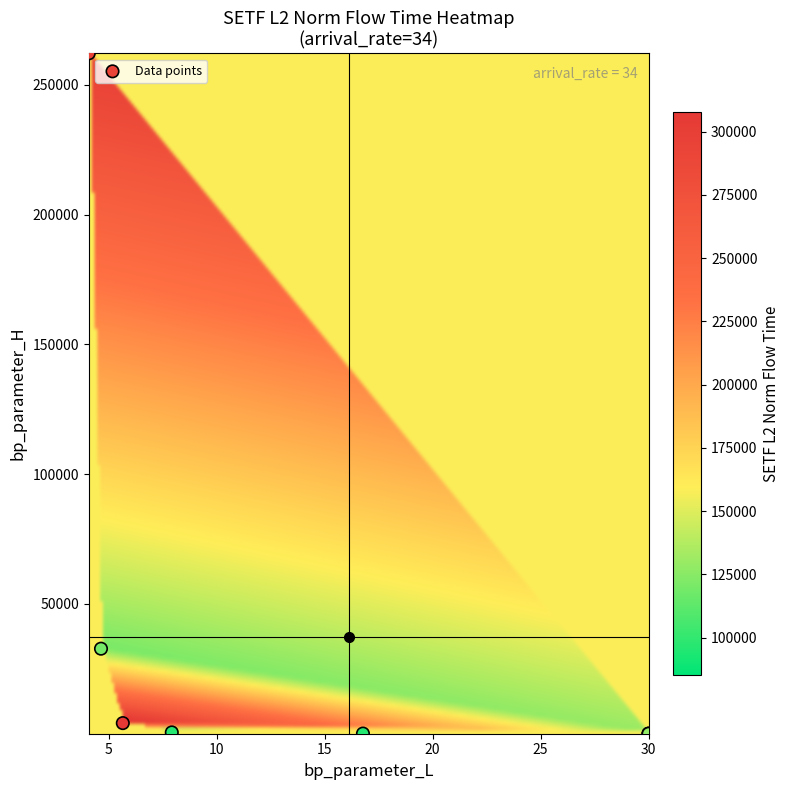

What Y value in the scatter plot is closest to 131075?

32768